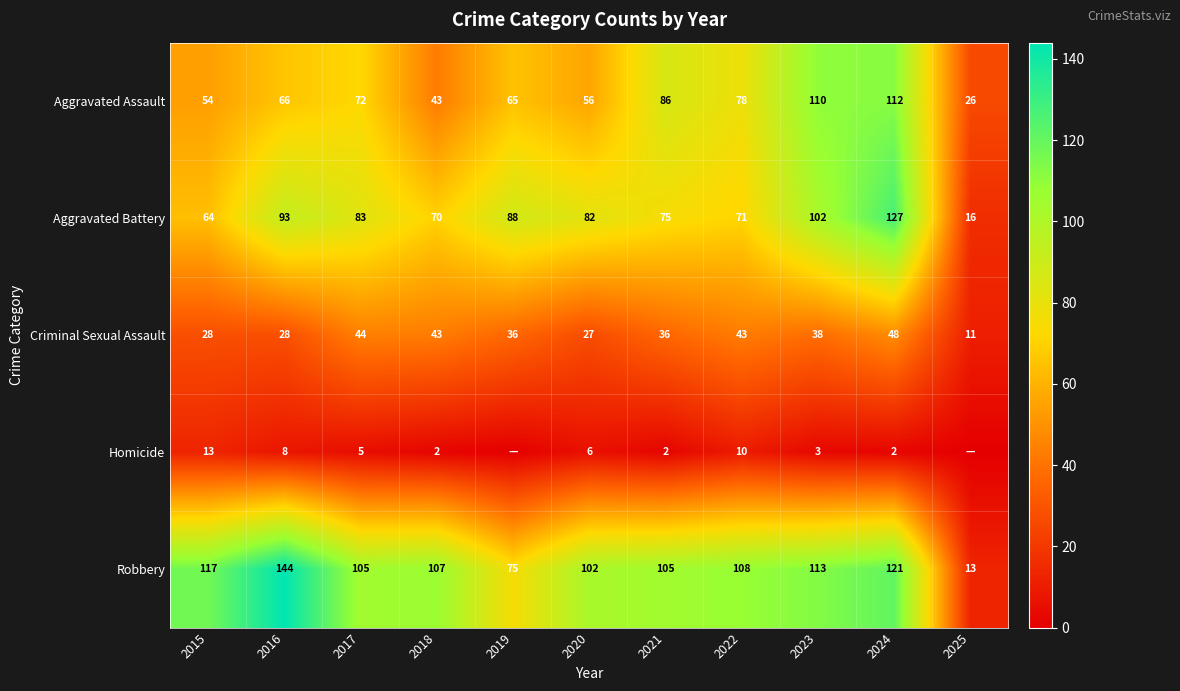

How many distinct data groups are displayed?

5